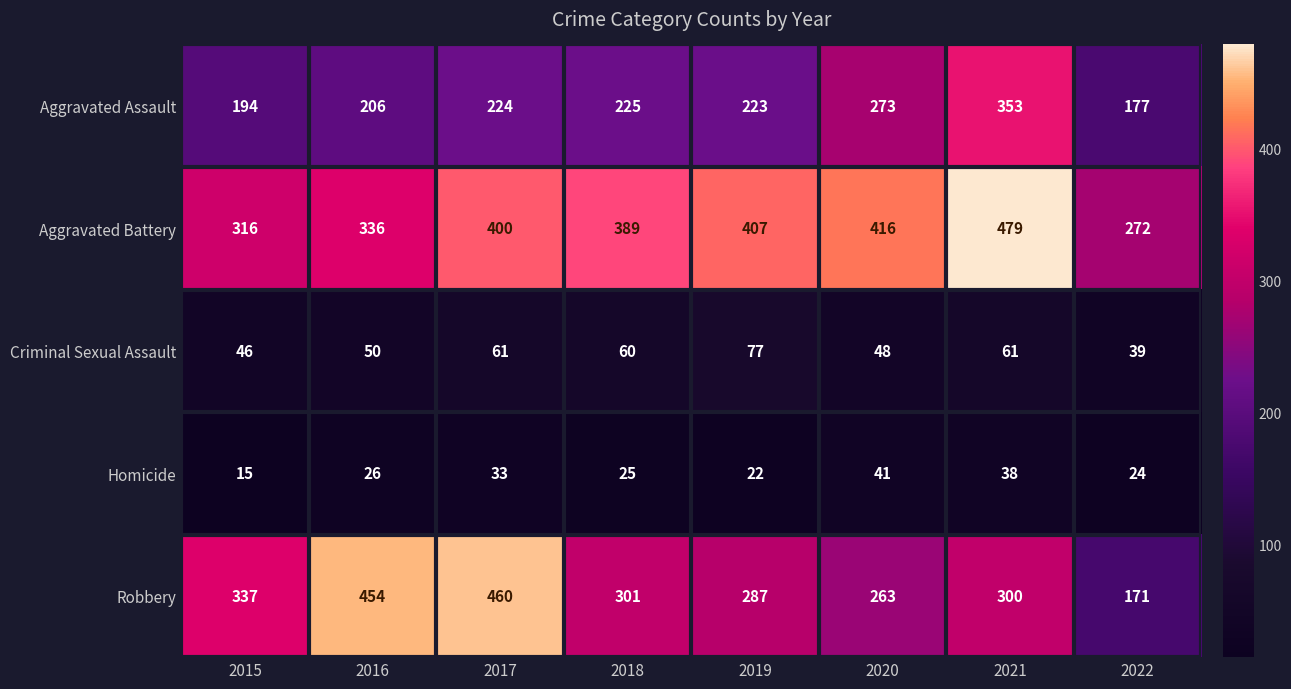

Which series has the widest spread of values?

Robbery